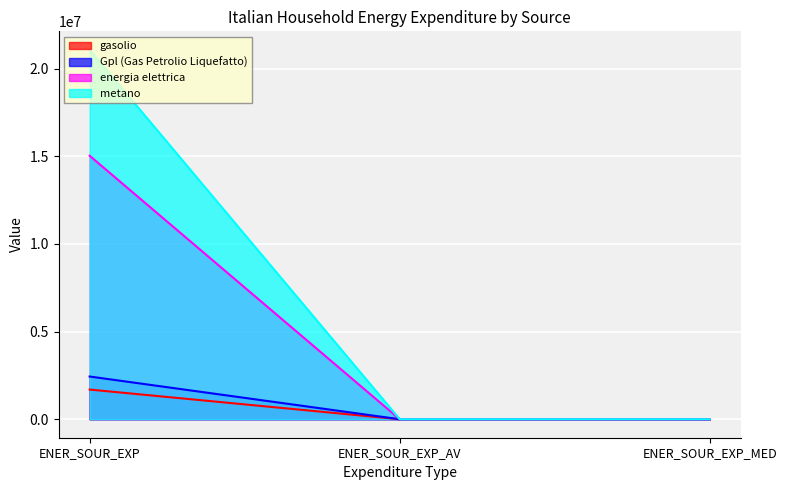

True or false: energia elettrica has a value of 15035032 at ENER_SOUR_EXP.

True